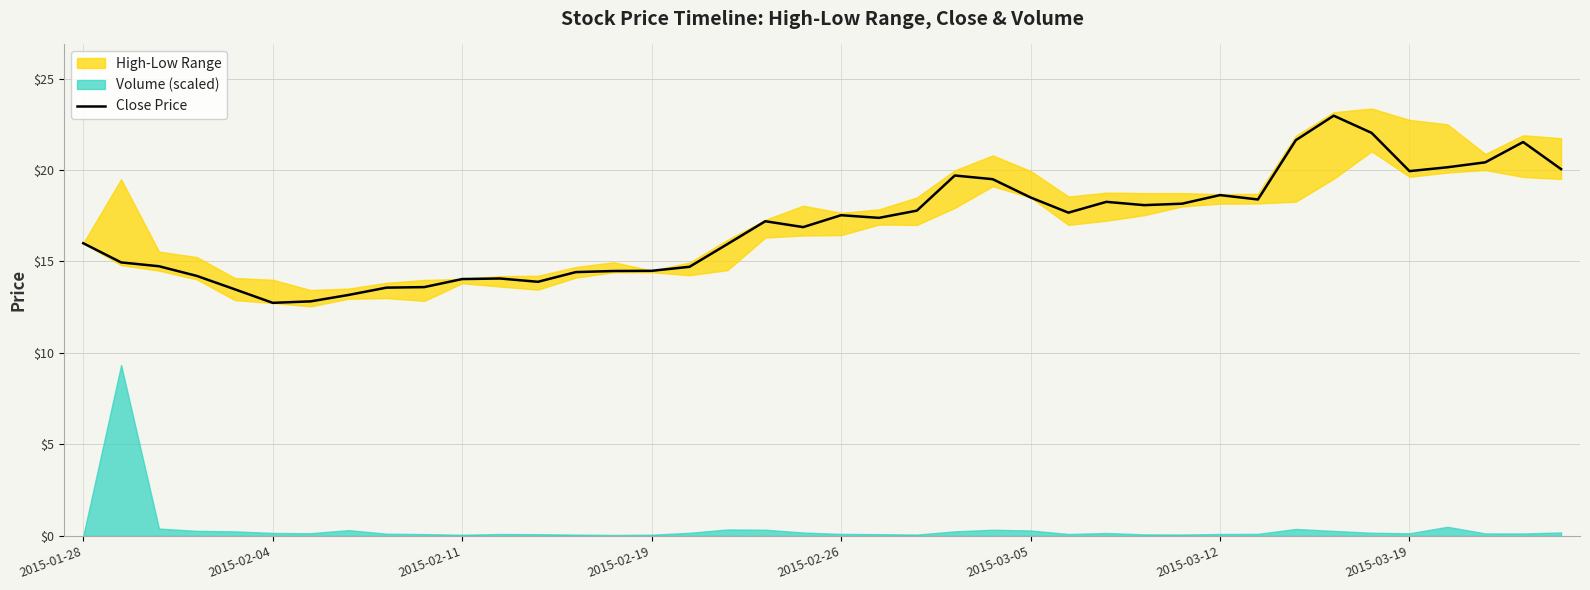

Does the chart have visible grid lines?

Yes